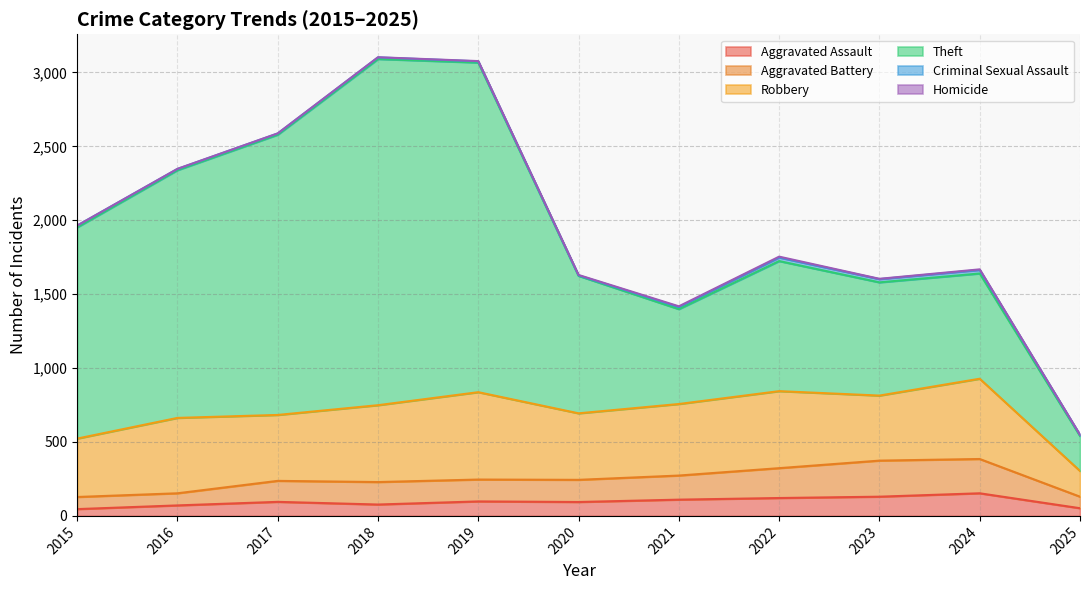

True or false: Criminal Sexual Assault has a value of 31 at 2022.

False